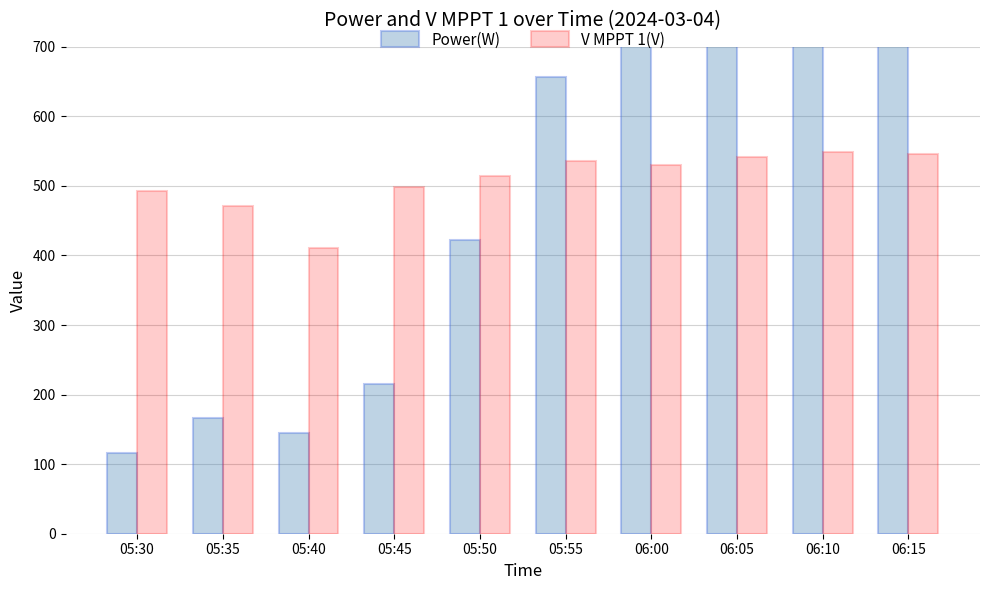

Which has a higher value, 05:50 or 05:40?

05:50